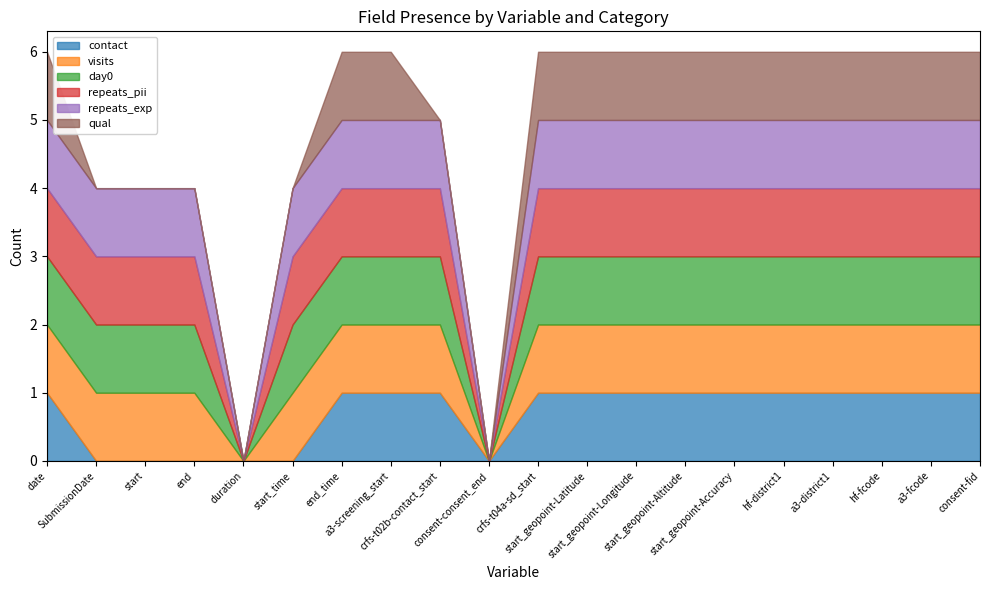

What is the value of the visits point at the 19th from the left?

1